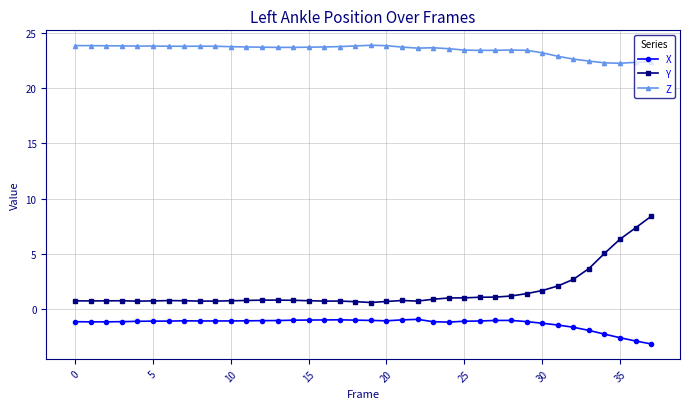

Is this an area chart (filled region under the line)?

No